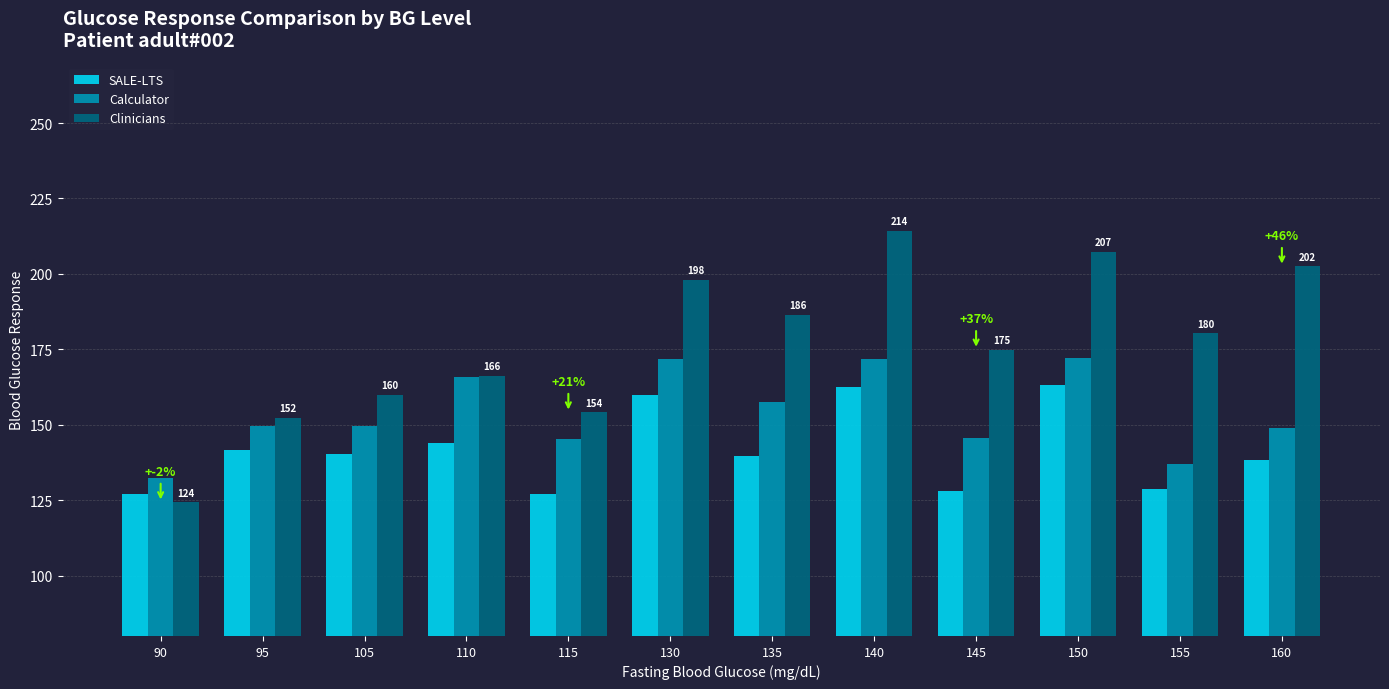

Rank the series by their maximum value, from highest to lowest.

Clinicians, Calculator, SALE-LTS